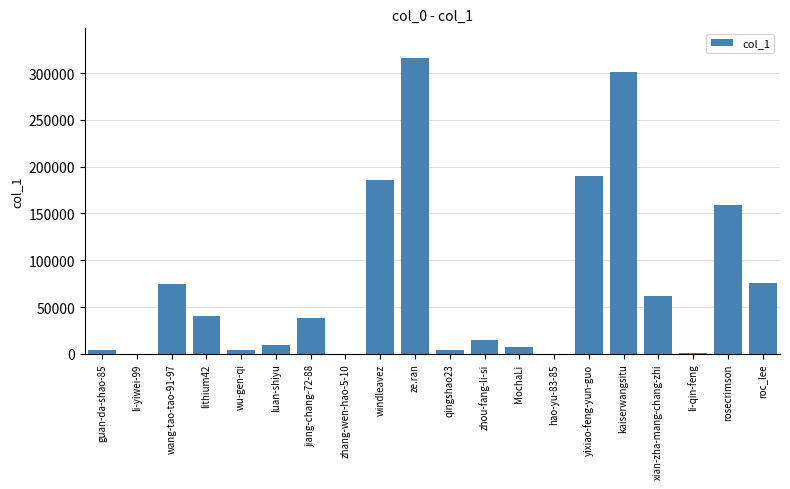

What is the sum of the values at luan-shiyu and MochaLi?

16654